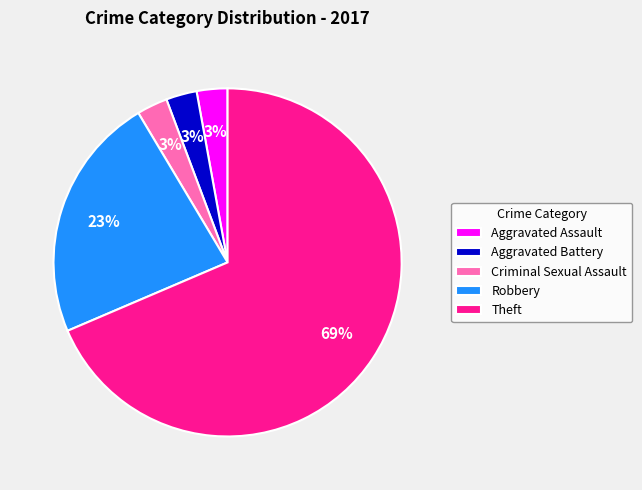

Approximately how many times larger is the value at Theft compared to Robbery?

3.0